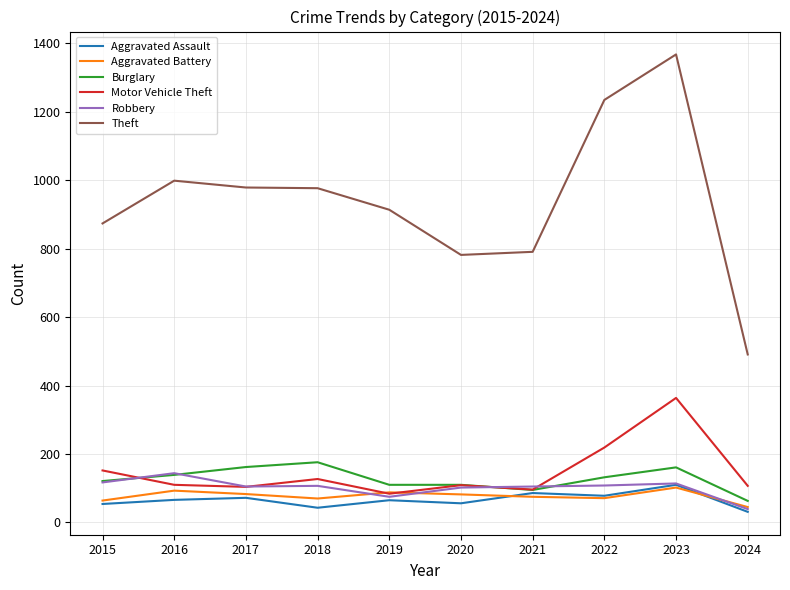

True or false: Motor Vehicle Theft has a value of 84 at 2019.

True